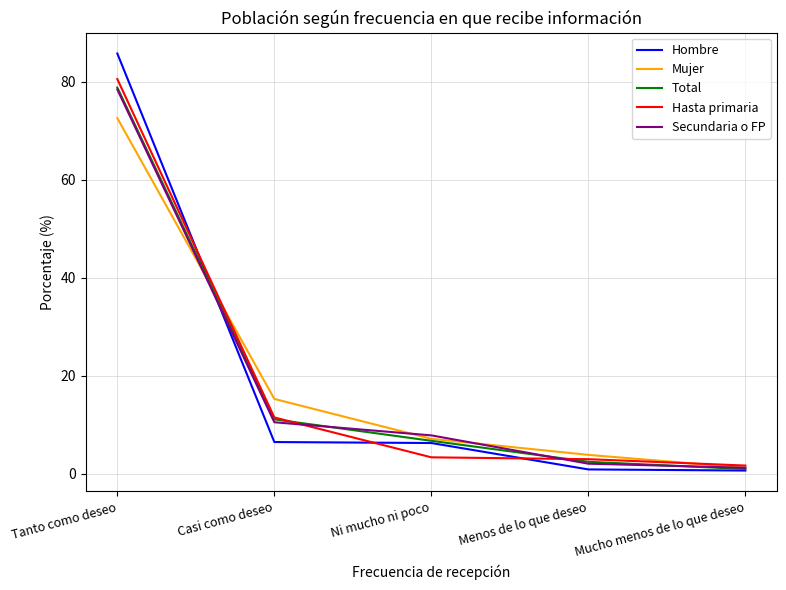

Does the chart have visible grid lines?

Yes